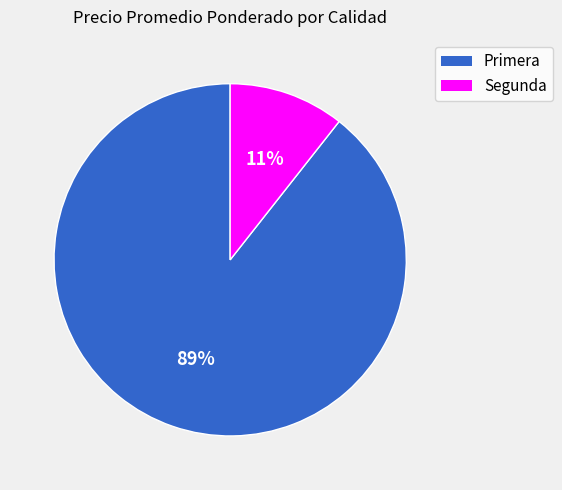

Does any single category account for the majority?

Yes